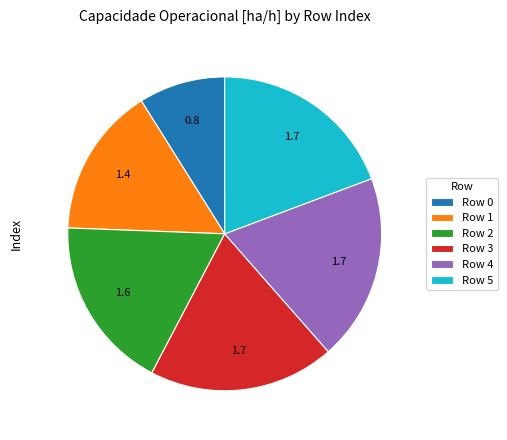

Between Row 4 and Row 2, which is larger?

Row 4